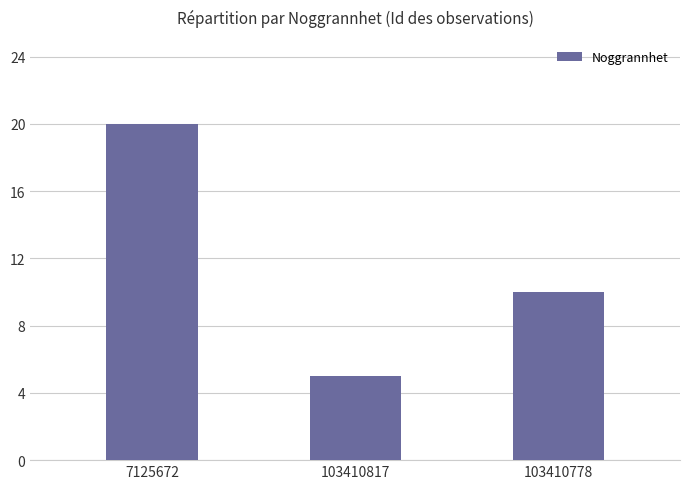

Reading right to left, transcribe all the data shown in this chart.

103410778=10	103410817=5	7125672=20